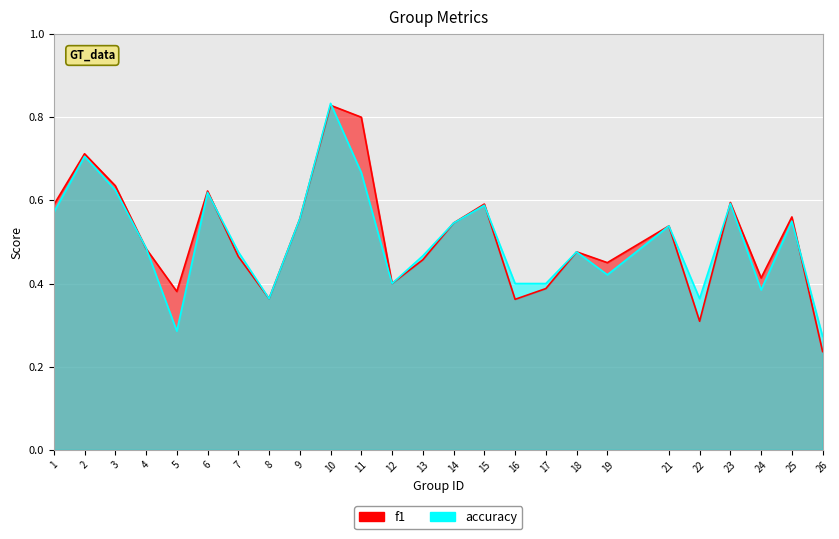

At which category does f1 reach its first local peak?

2